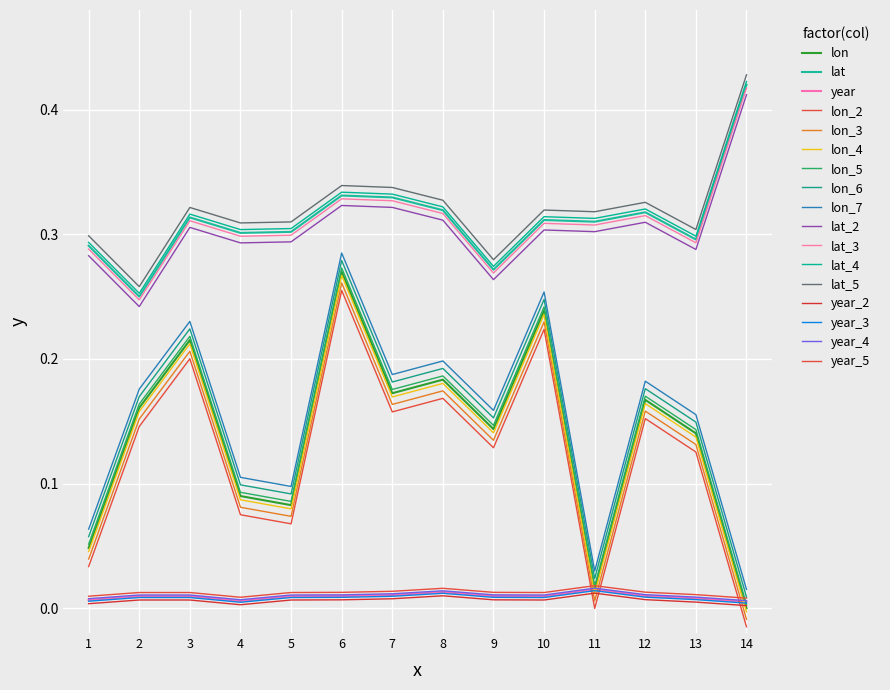

Does the chart have visible grid lines?

Yes